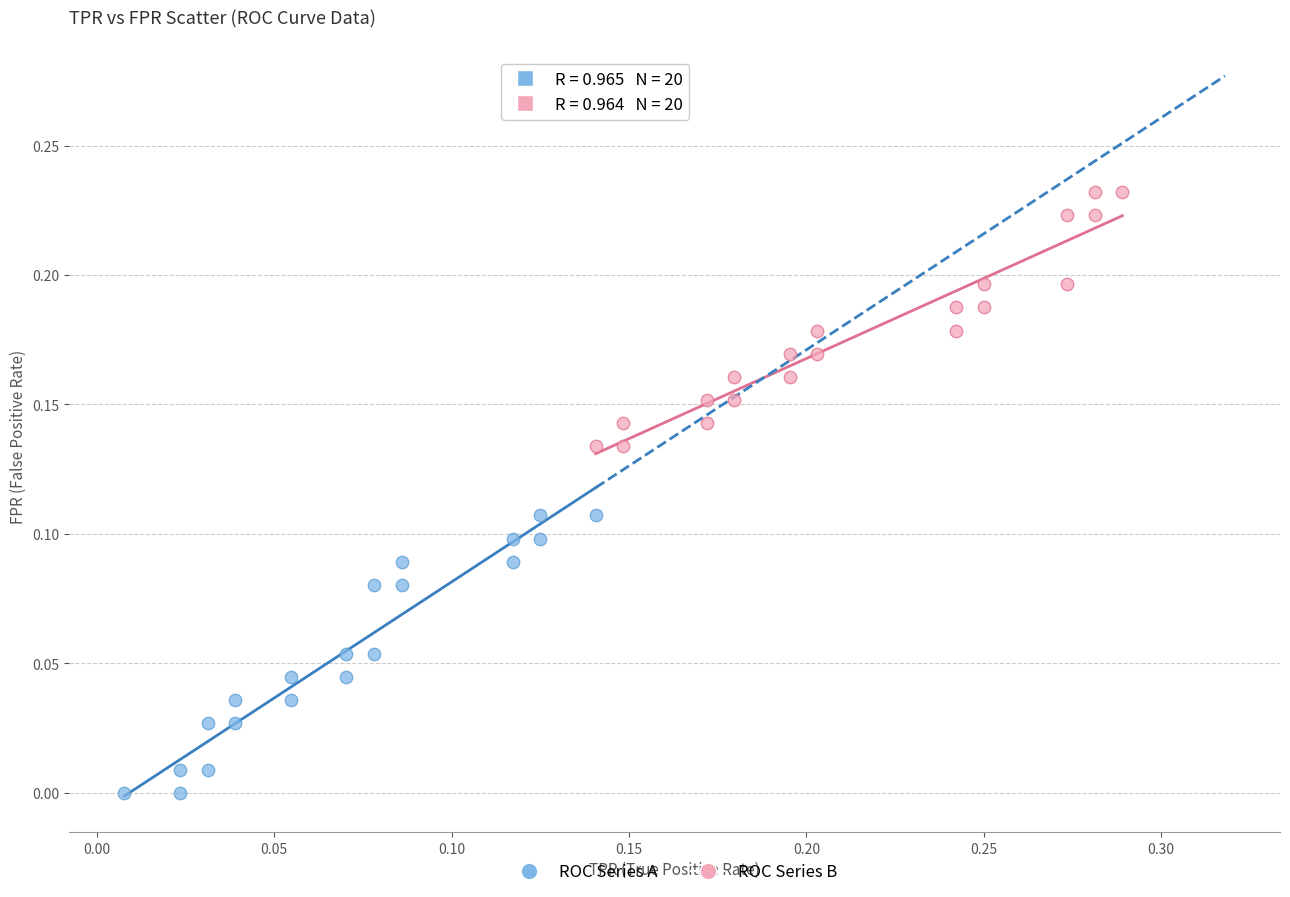

Which series has the widest spread of Y values?

ROC Series A